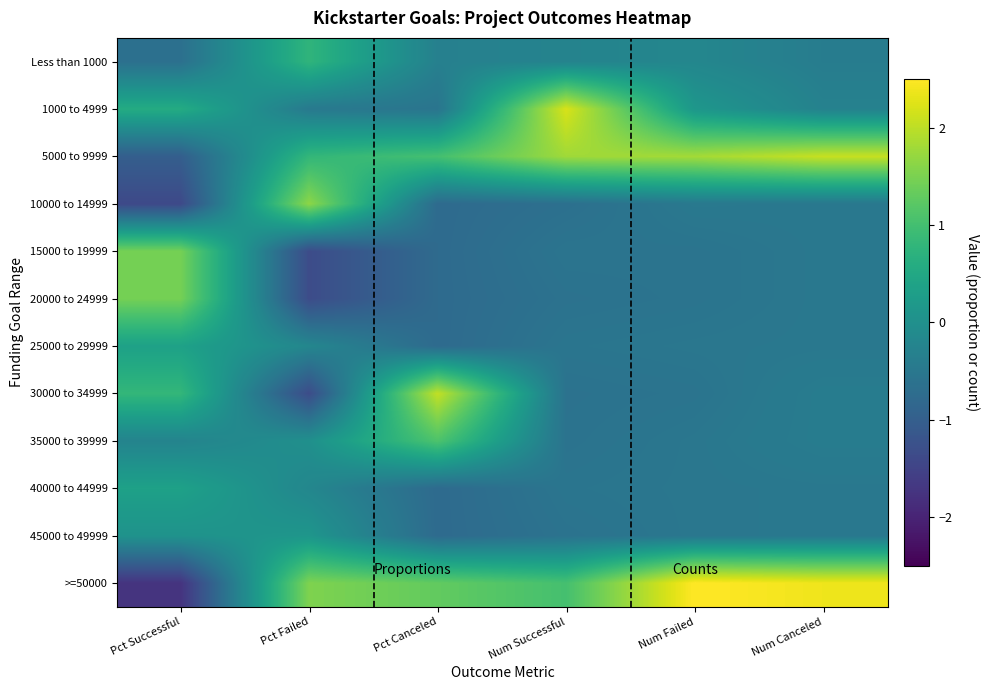

At how many categories does at least one series exceed 0?

6